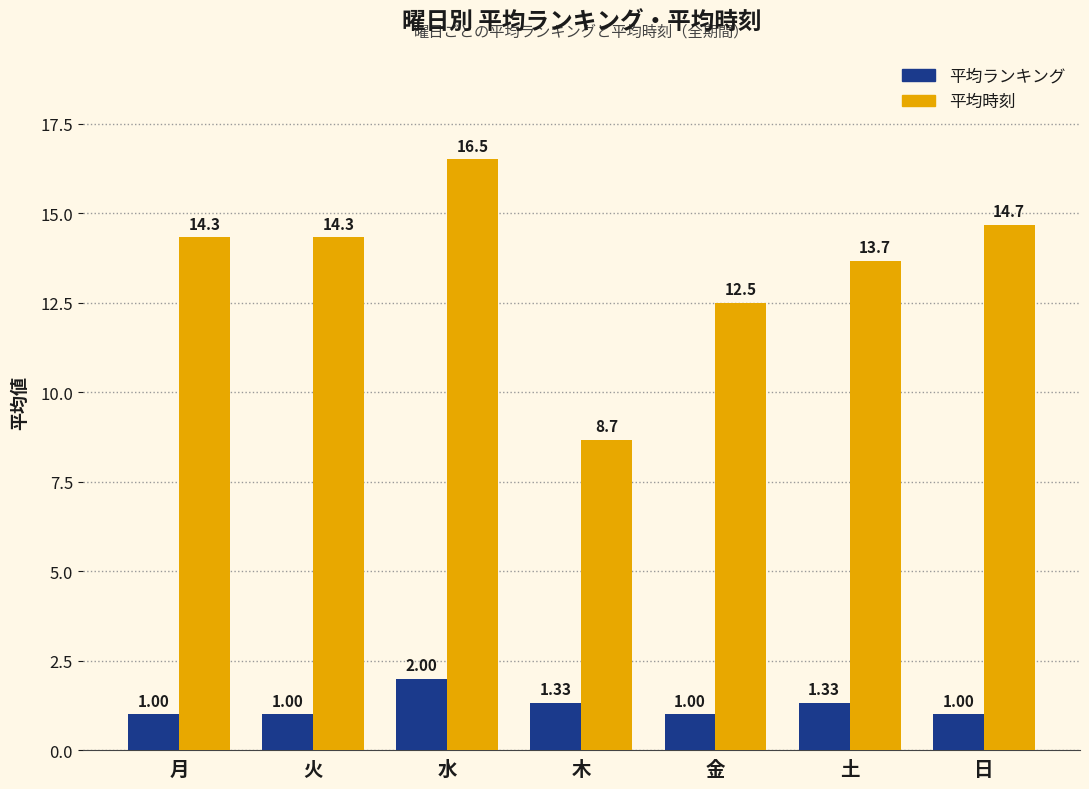

What is the total value across all series at 火?

15.3